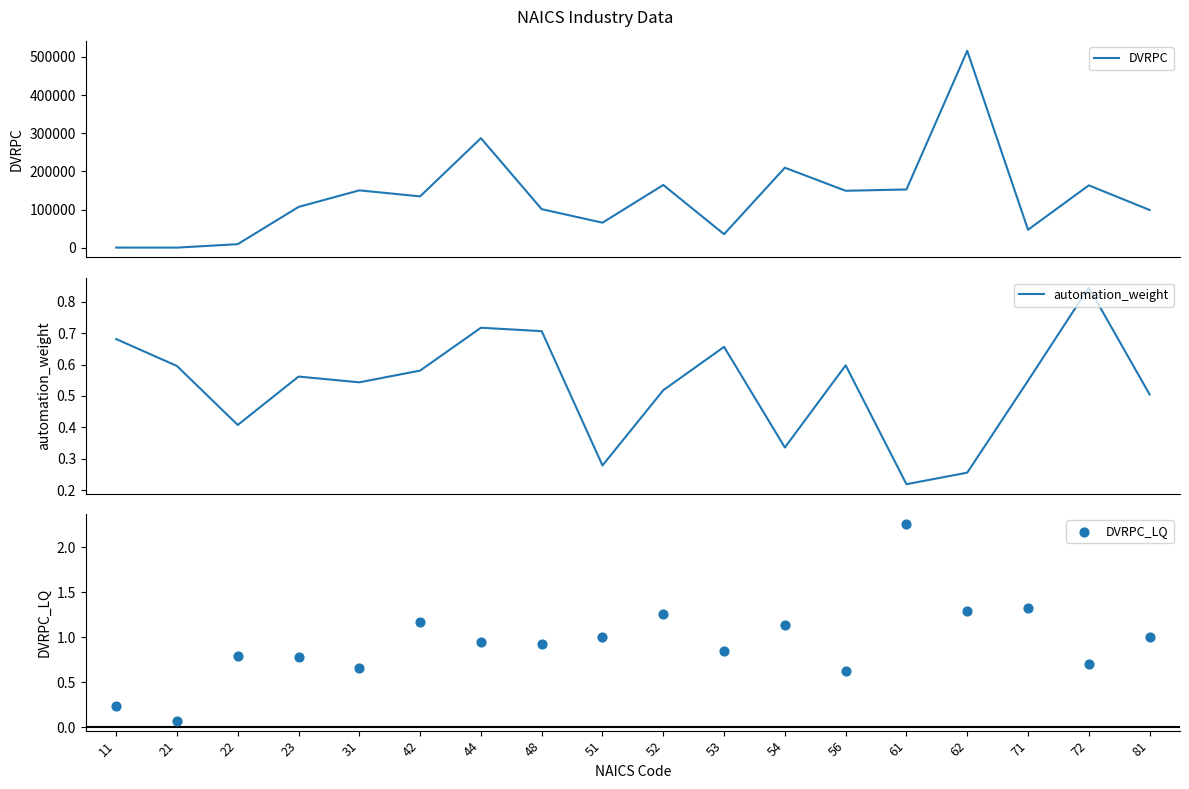

Which series has the largest Y range (max minus min)?

DVRPC